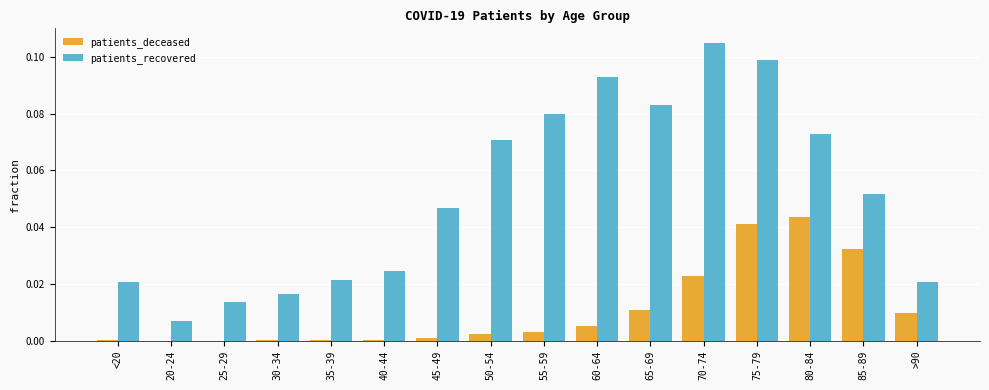

Which category has the highest value across all series?

70-74